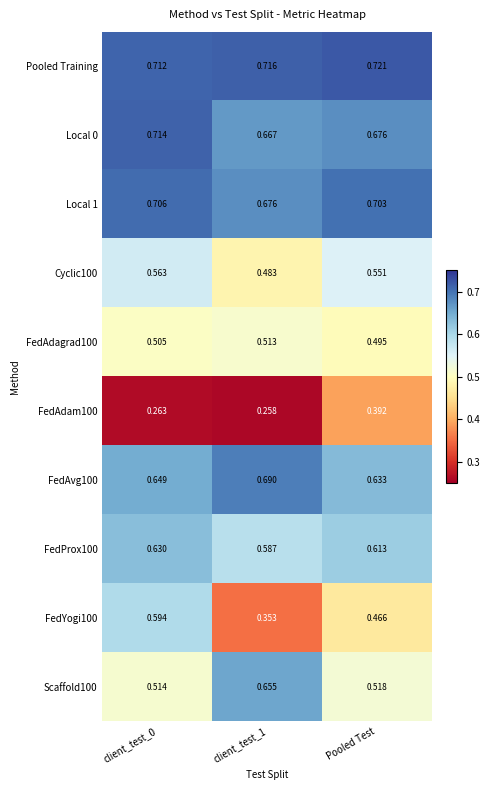

Is the value of FedYogi100 at client_test_0 greater than the value of FedProx100 at Pooled Test?

No